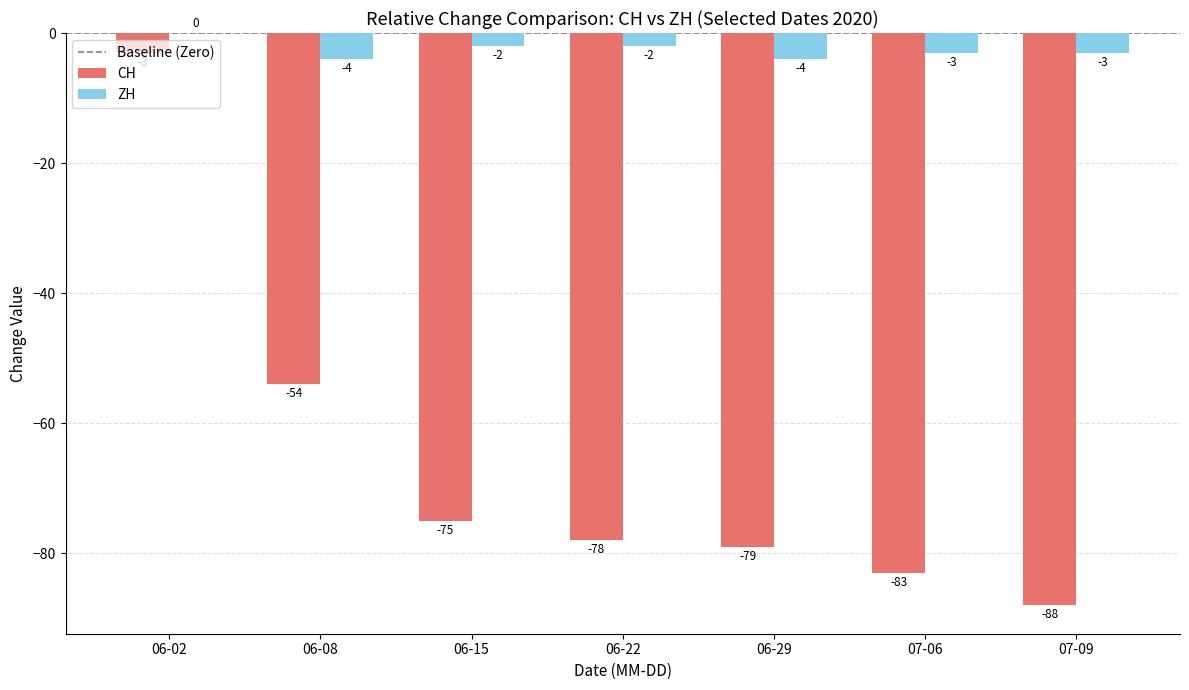

What value does the CH series have at 06-29, to the nearest 10?

-80